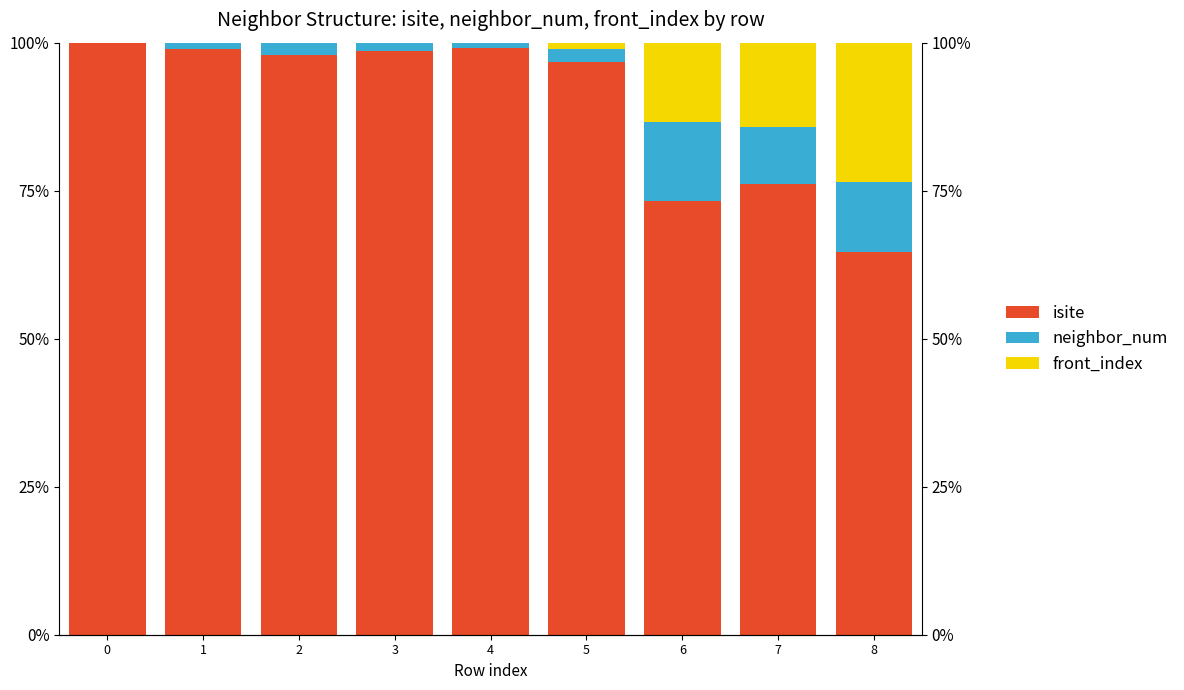

How many categories are shown in the chart?

9